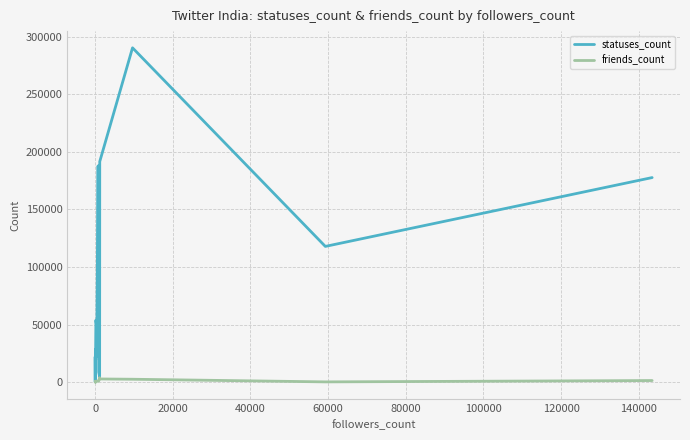

Count the number of data series in this chart.

2